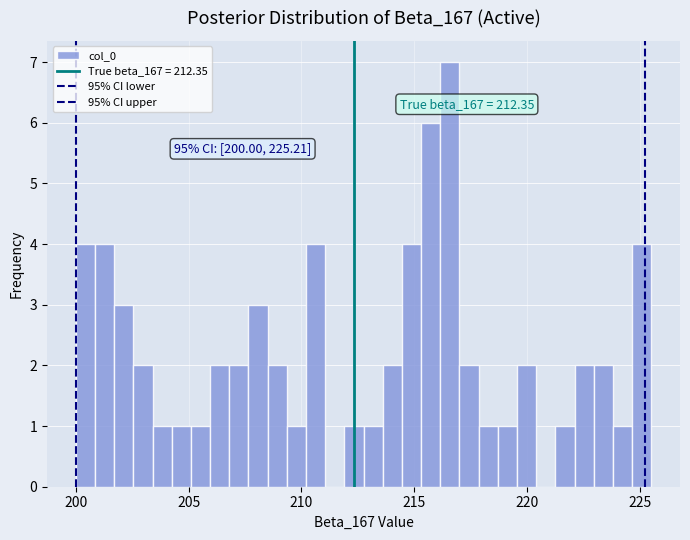

Around what value on the x-axis is the tallest bar? Give the approximate position of its centre, as read against the axis.

216.5